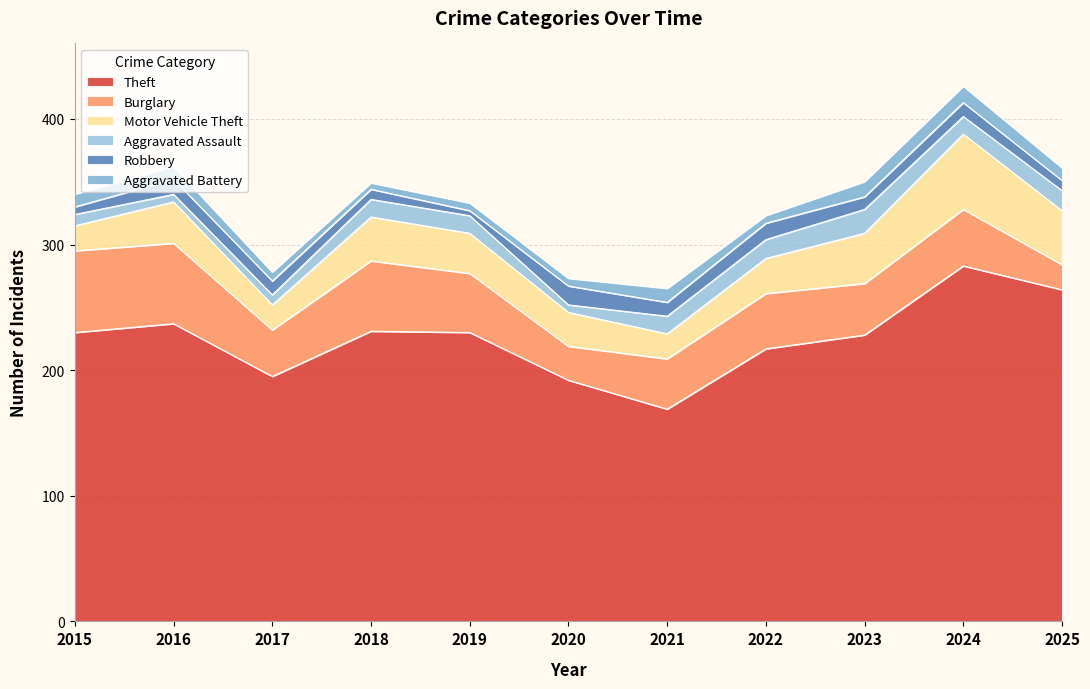

What is the spread (max minus min) of values at 2022?

211